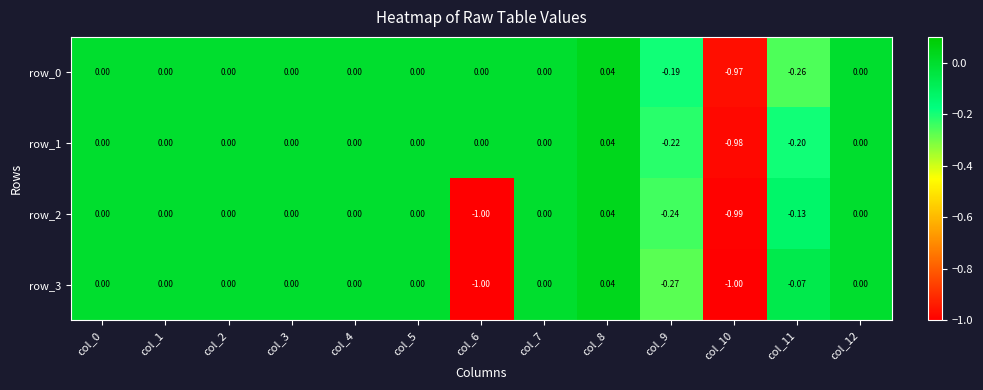

How many distinct data groups are displayed?

4